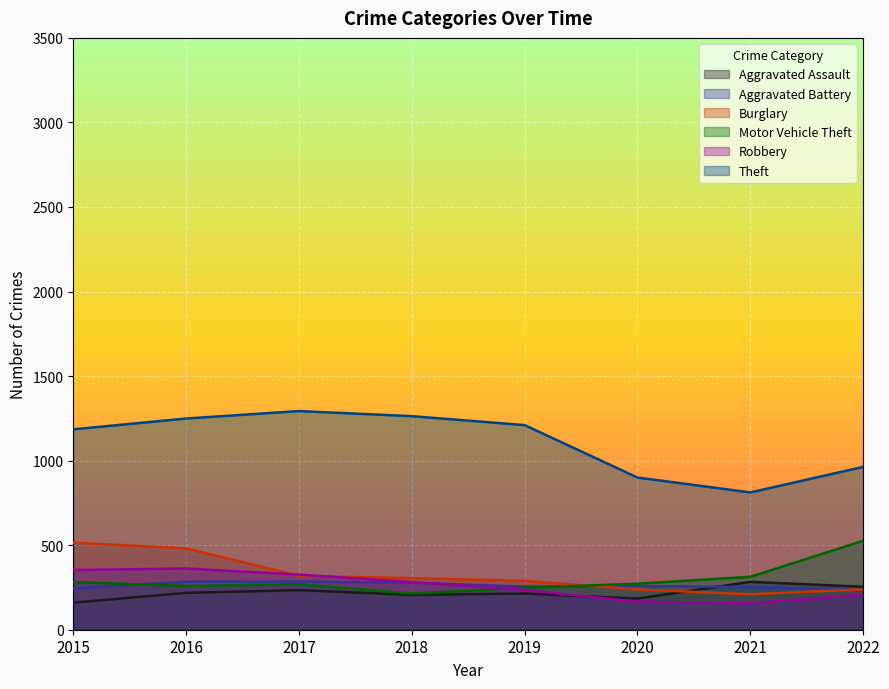

Between 2019 and 2020, which is larger?

2019